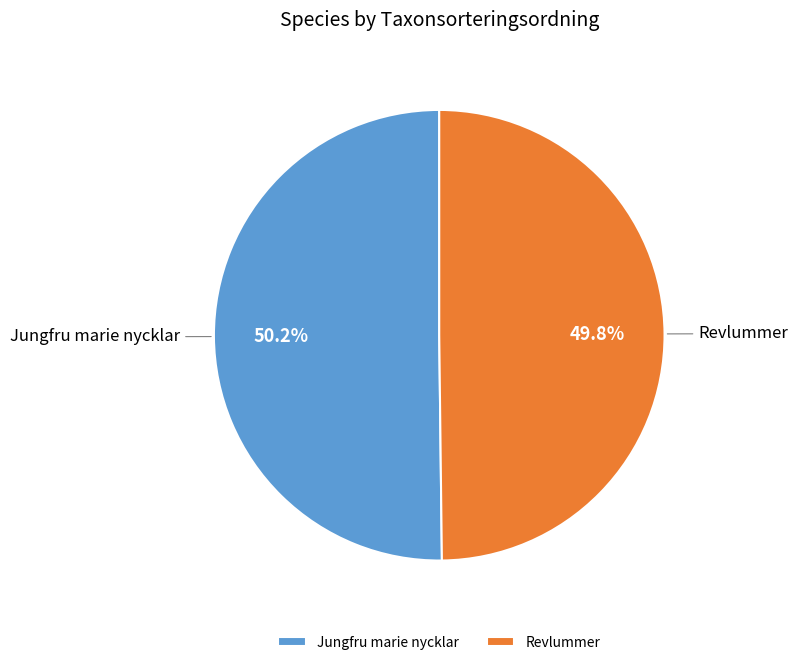

How many slices are in this pie chart?

2